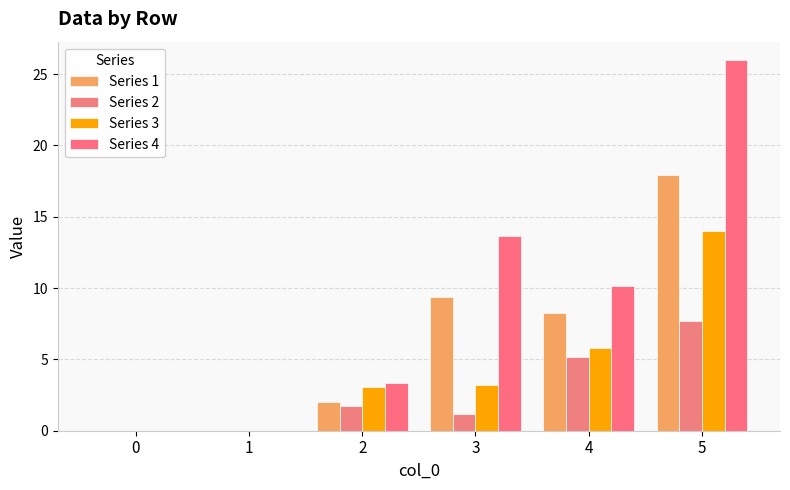

What is the difference between the maximum and minimum values in the Series 4 series?

26.0